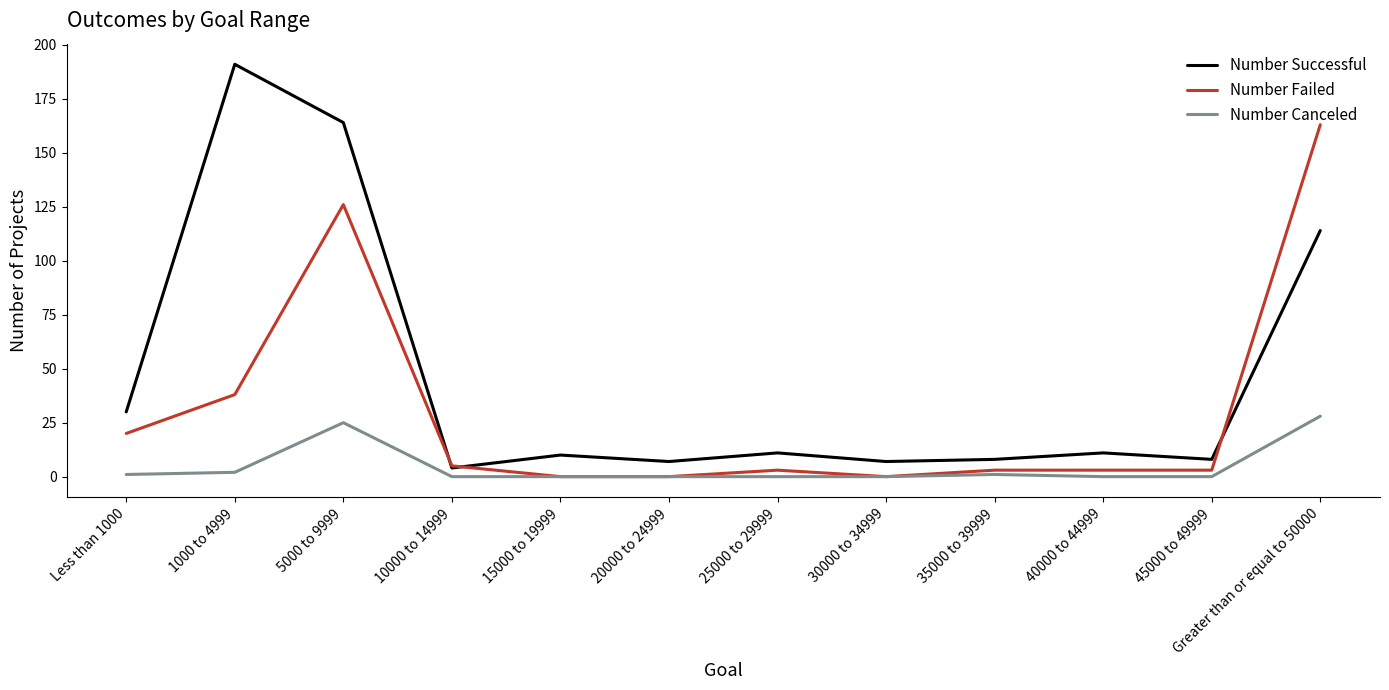

Where is the first local maximum for Number Canceled?

5000 to 9999